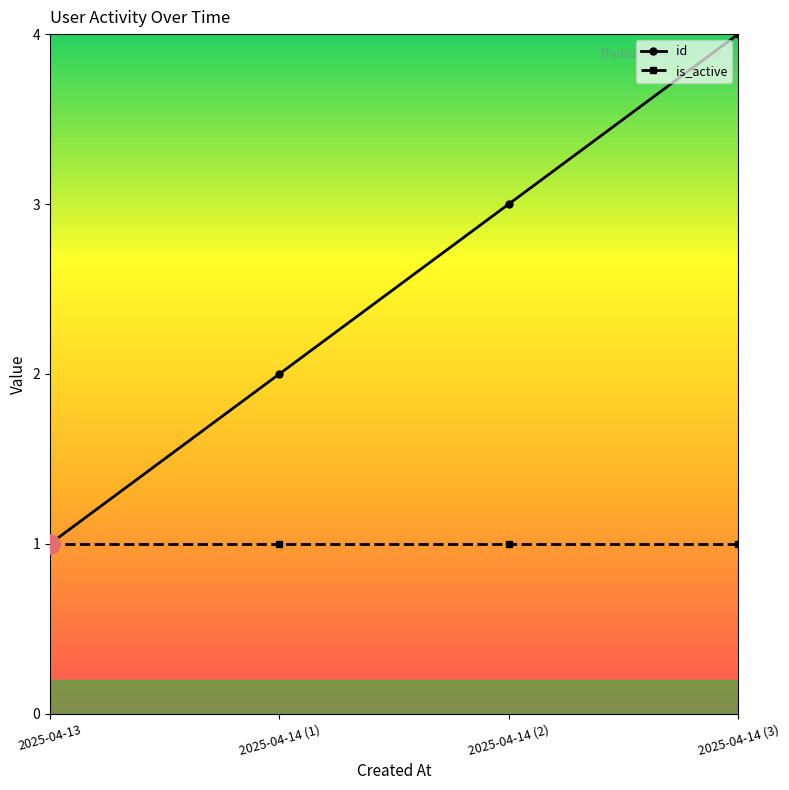

Which series has the largest range (max minus min)?

id